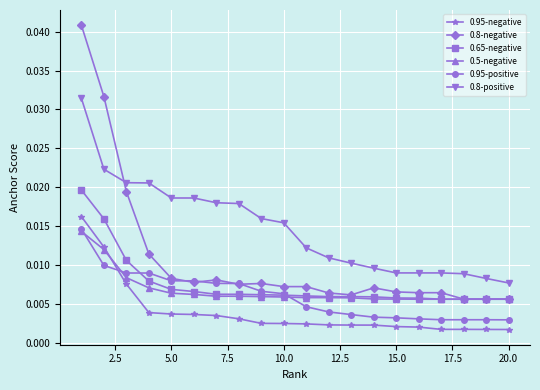

How many 0.95-negative values are between 0 and 1?

20